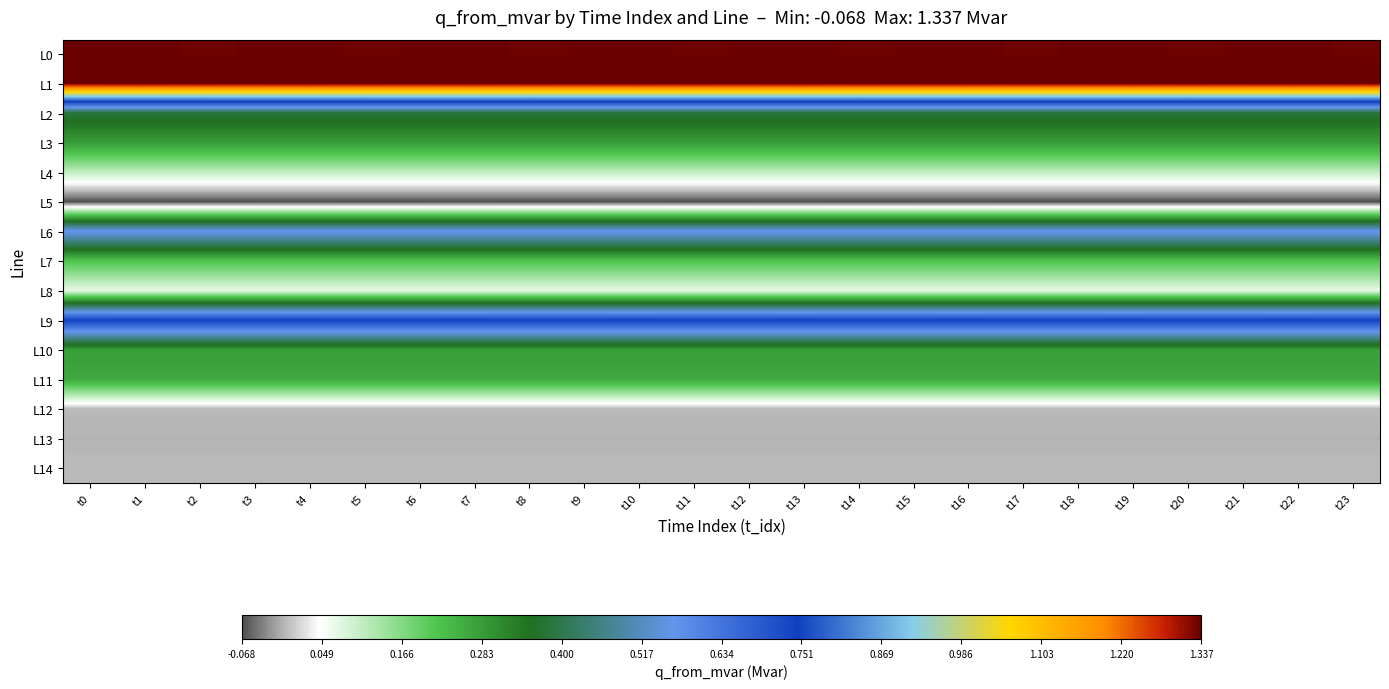

Rank the series by their maximum value, from highest to lowest.

L1, L0, L9, L6, L2, L3, L10, L11, L7, L4, L8, L14, L12, L13, L5